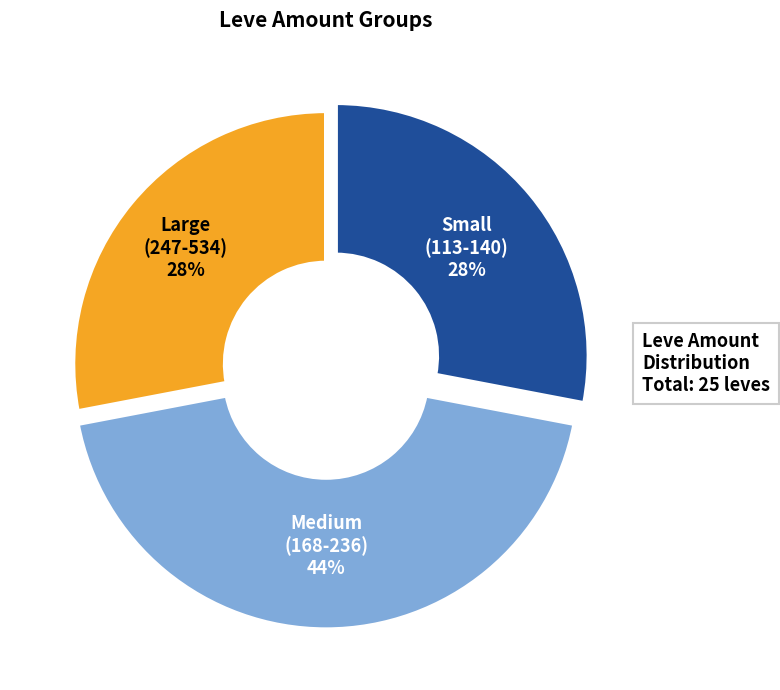

Is there any slice that represents more than half of the pie?

No